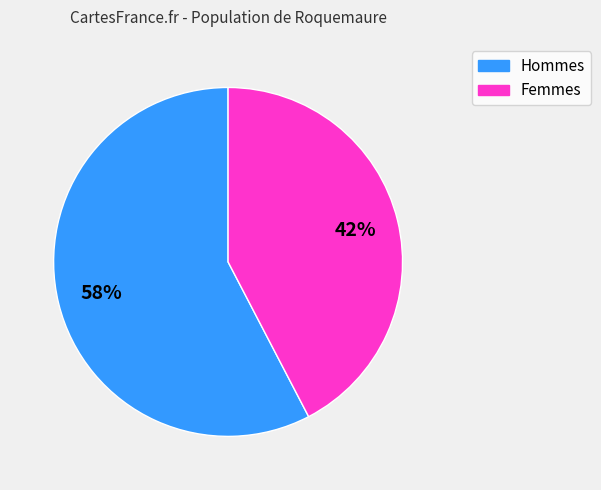

Is there any slice that represents more than half of the pie?

Yes